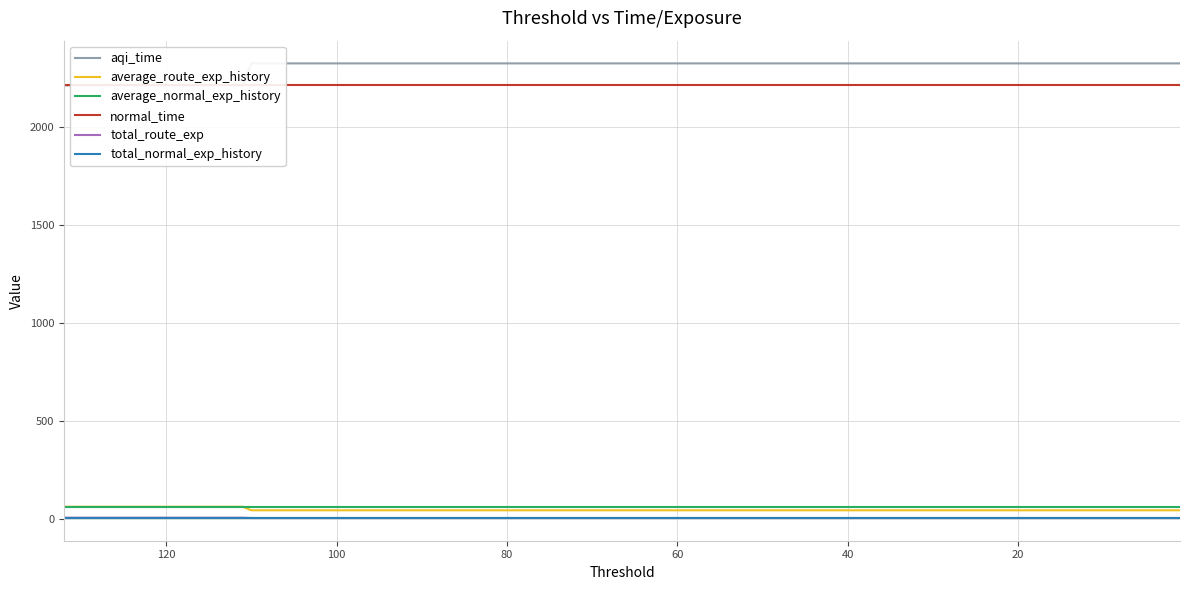

What is the total value across all series at 127?

4565.6